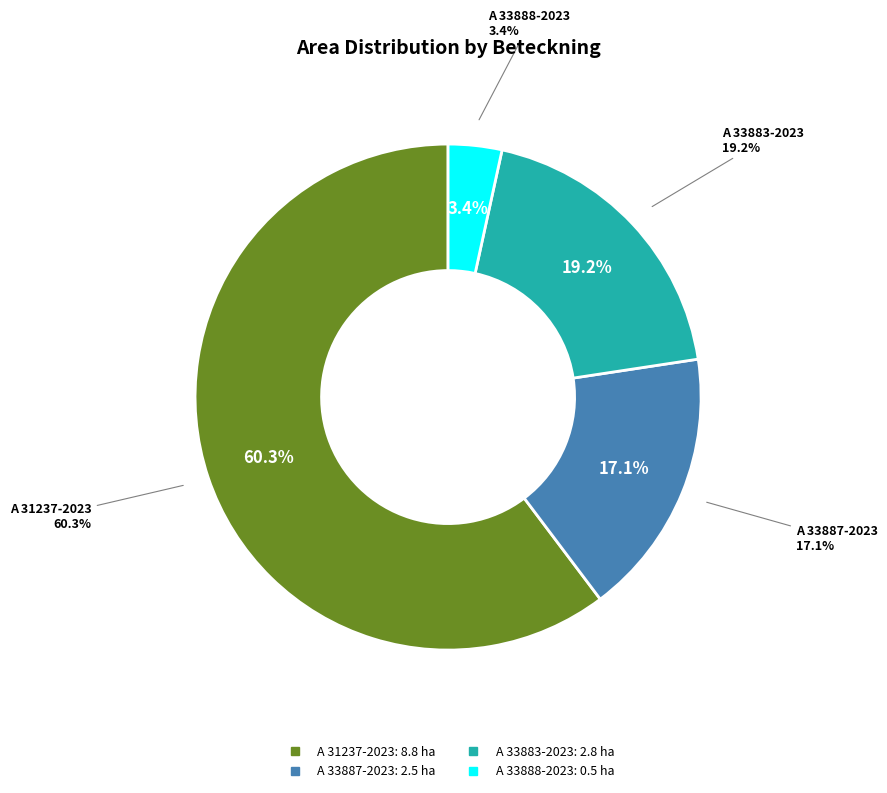

Approximately how many times larger is the value at A 33883-2023 compared to A 33887-2023?

1.1